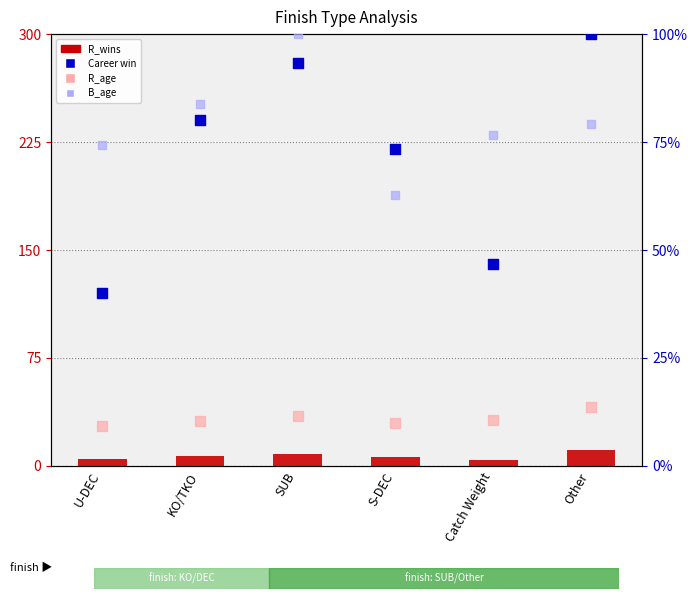

Which series contains the lowest Y value?

R_wins